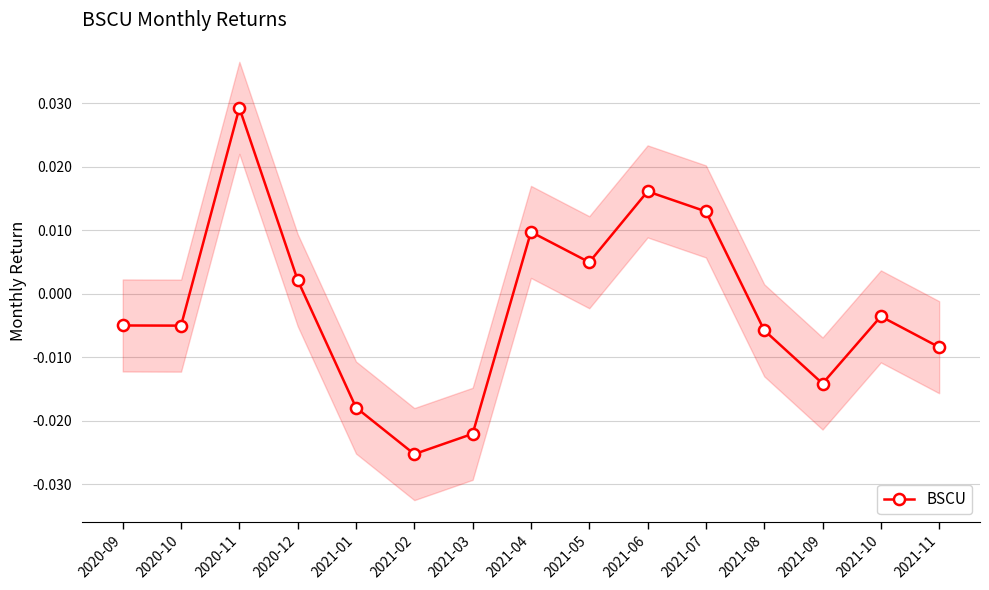

What is the difference between the maximum and minimum values?

0.1